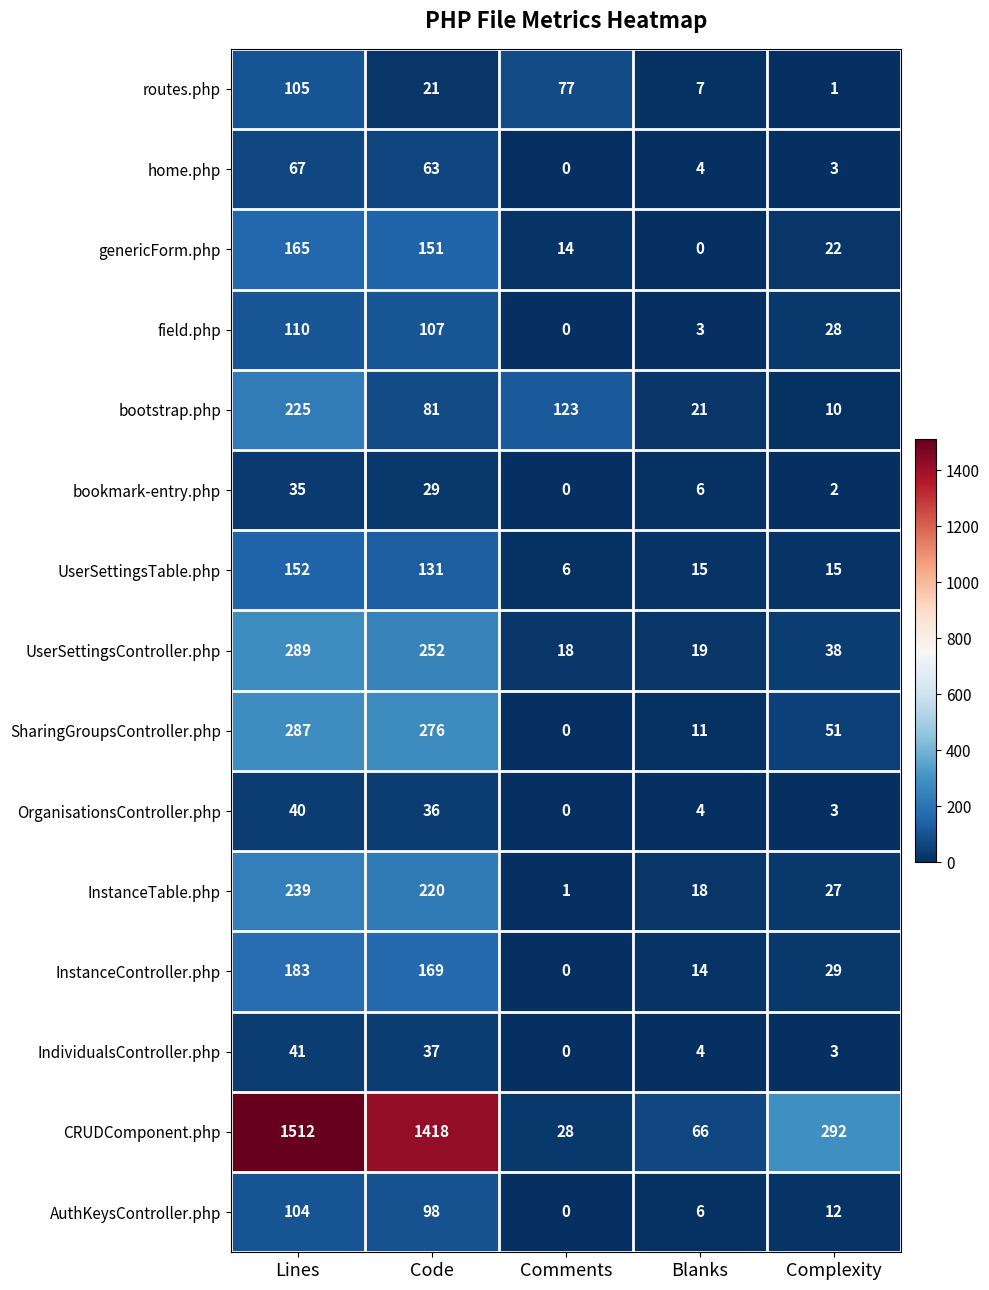

At which category is the sum across all series the highest?

Lines